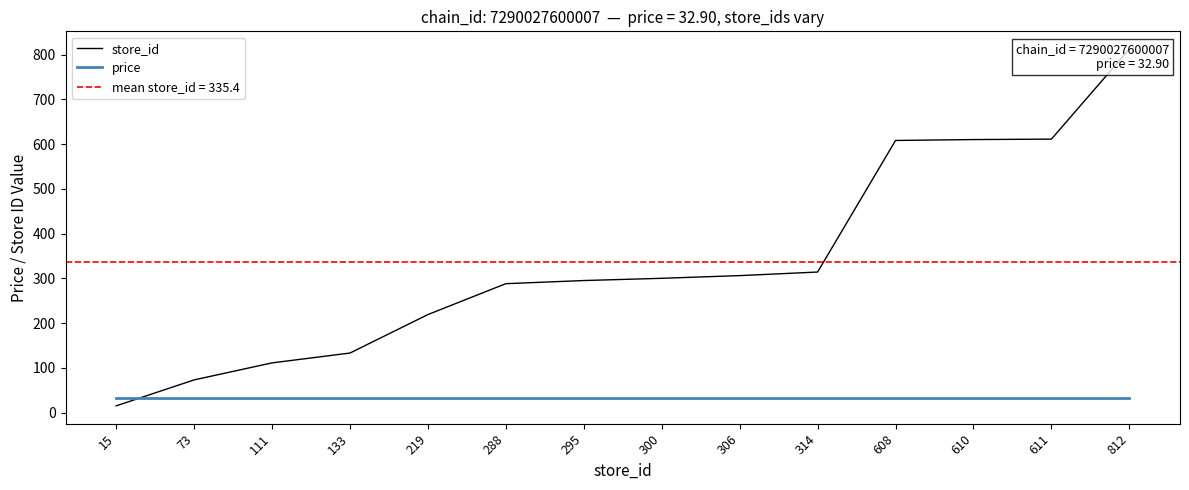

What is the value of the price point at the 4th from the left?

32.9